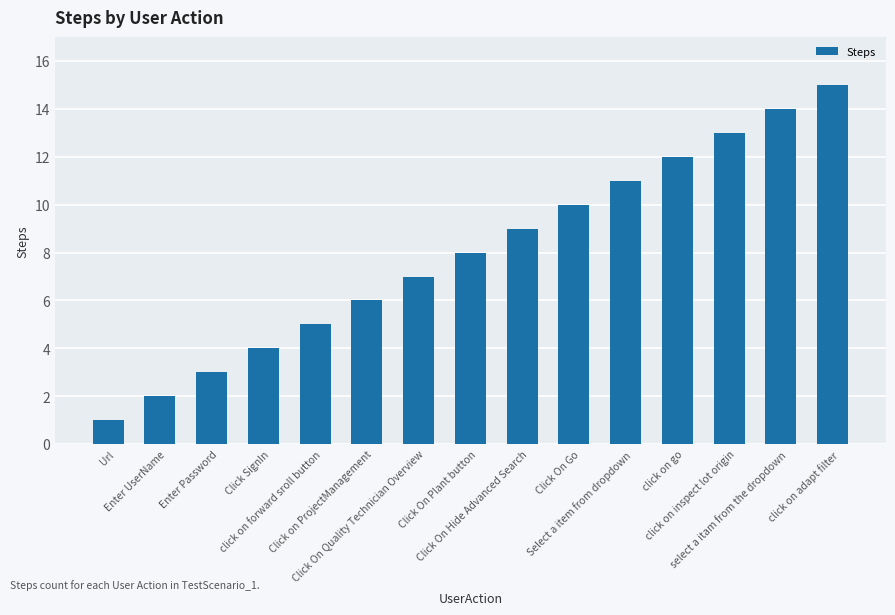

True or false: the data shows 12 at Click On Plant button.

False